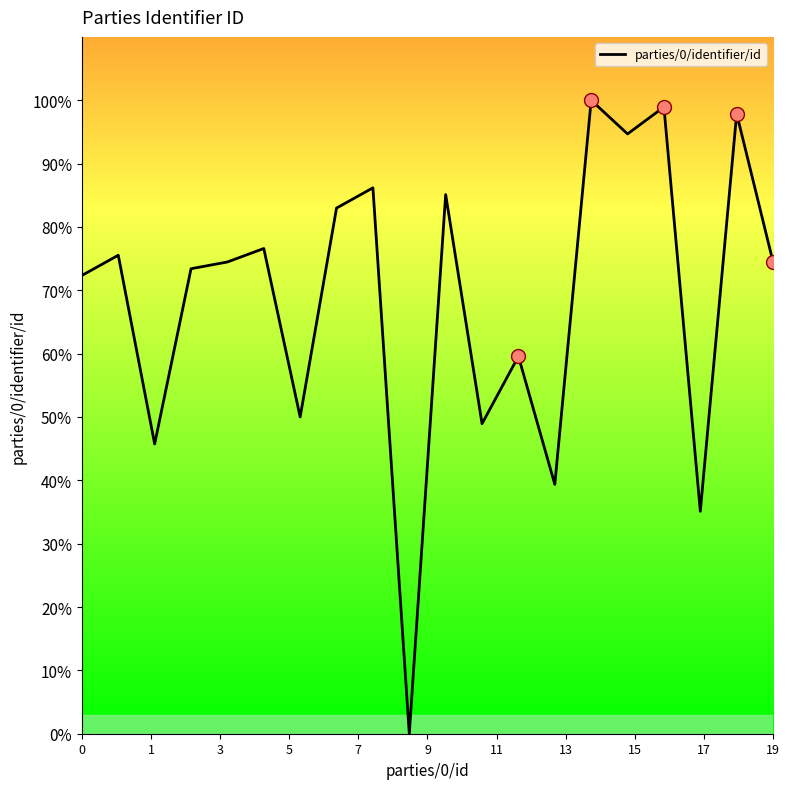

What is the maximum value shown in the chart?

100.0